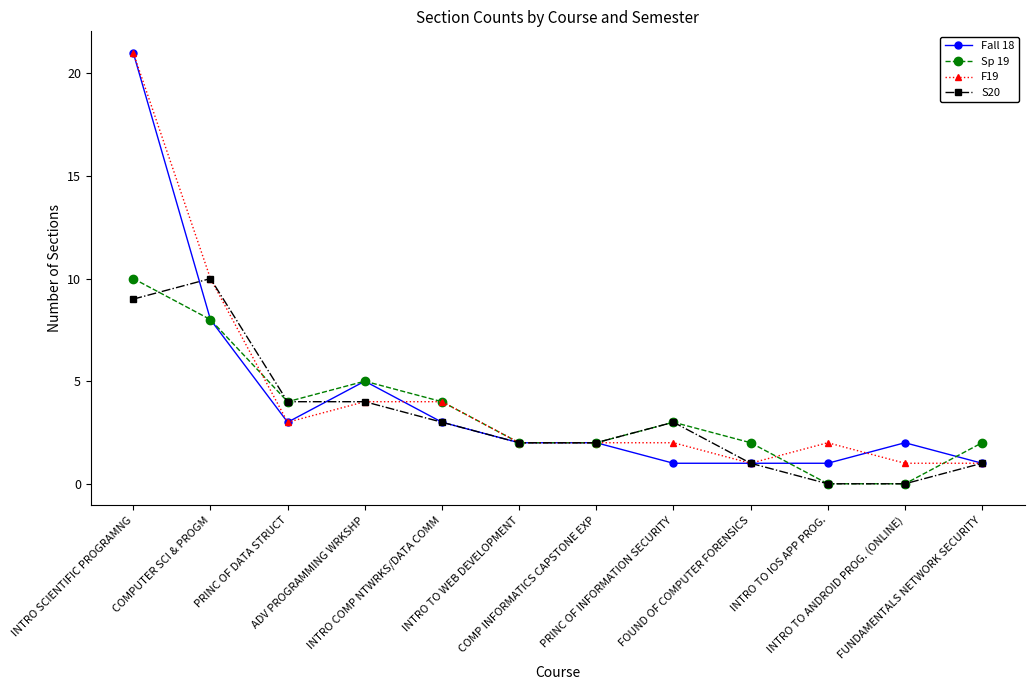

What are all the series names shown in the legend?

Fall 18, Sp 19, F19, S20